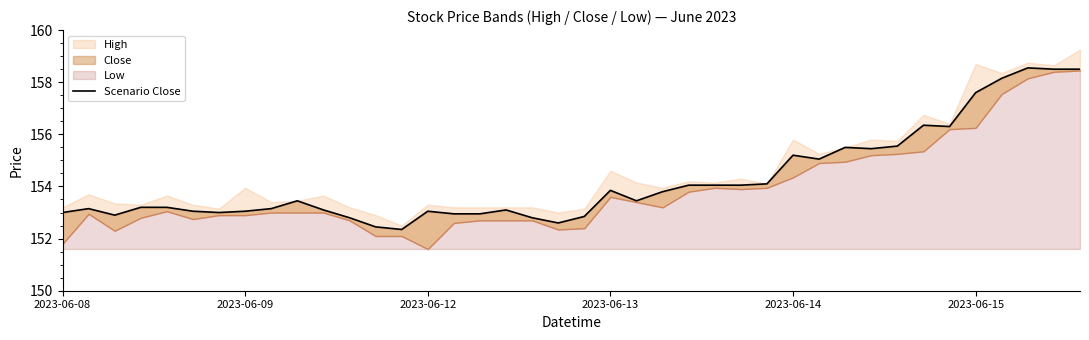

What is the sum of the values at 2023-06-14 and 31?

308.6